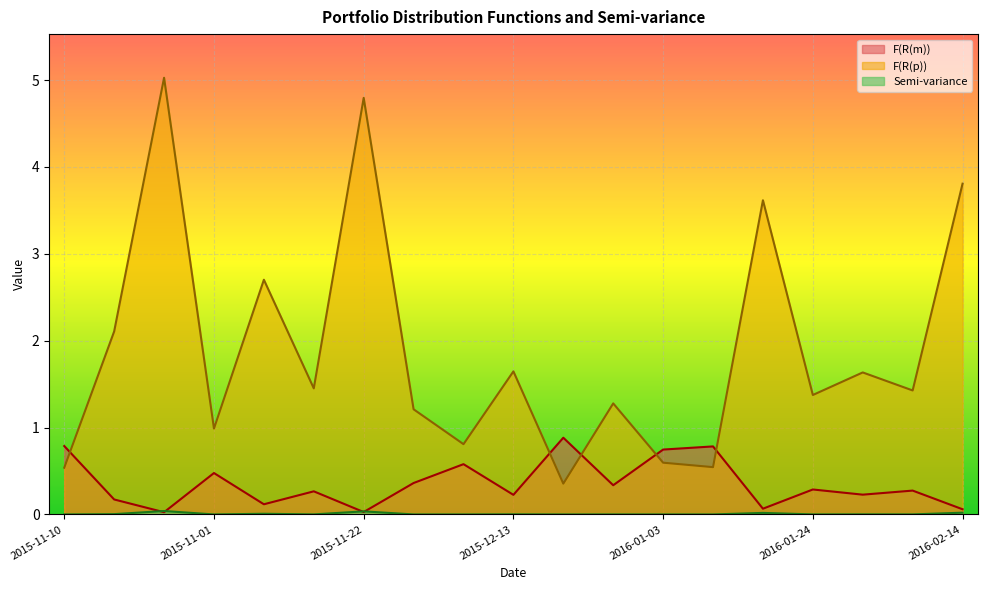

At which category does F(R(p)) reach its first local peak?

2015-10-25